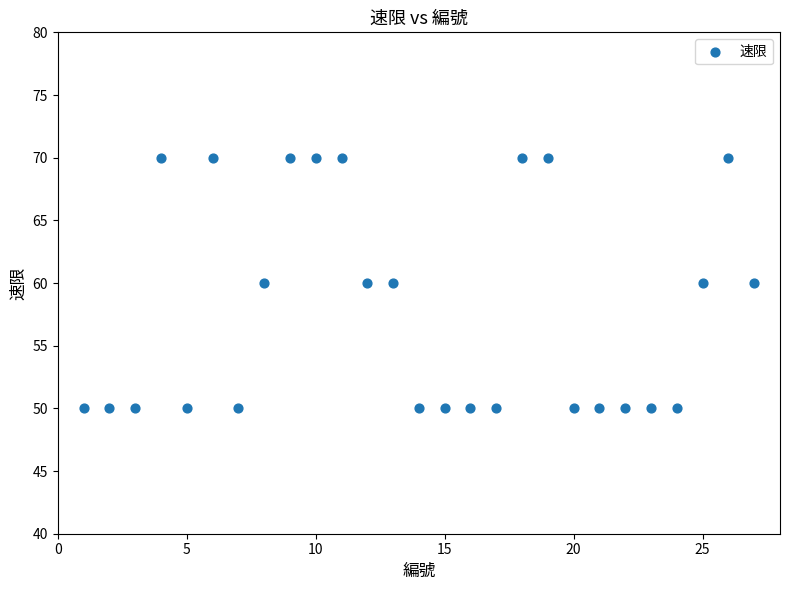

What is the range of X values (max minus min)?

26